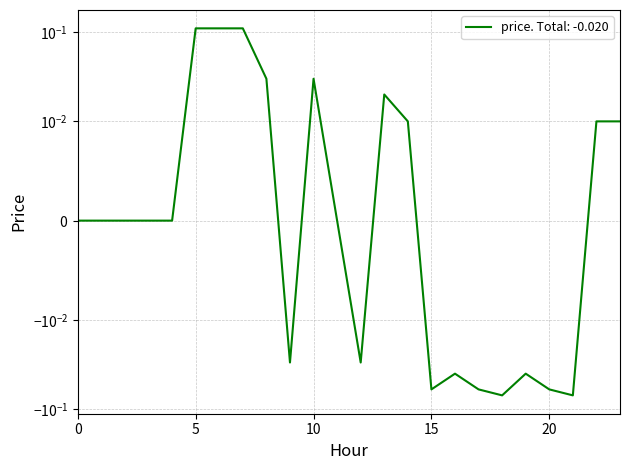

What is the difference between the maximum and minimum values?

0.2